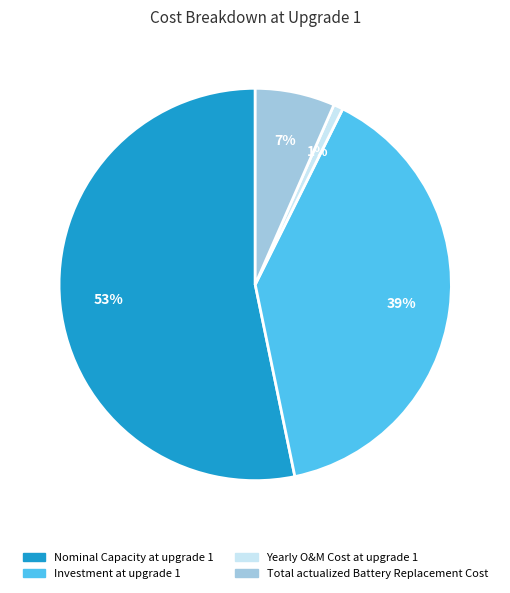

Which has a higher value, Investment at upgrade 1 or Yearly O&M Cost at upgrade 1?

Investment at upgrade 1